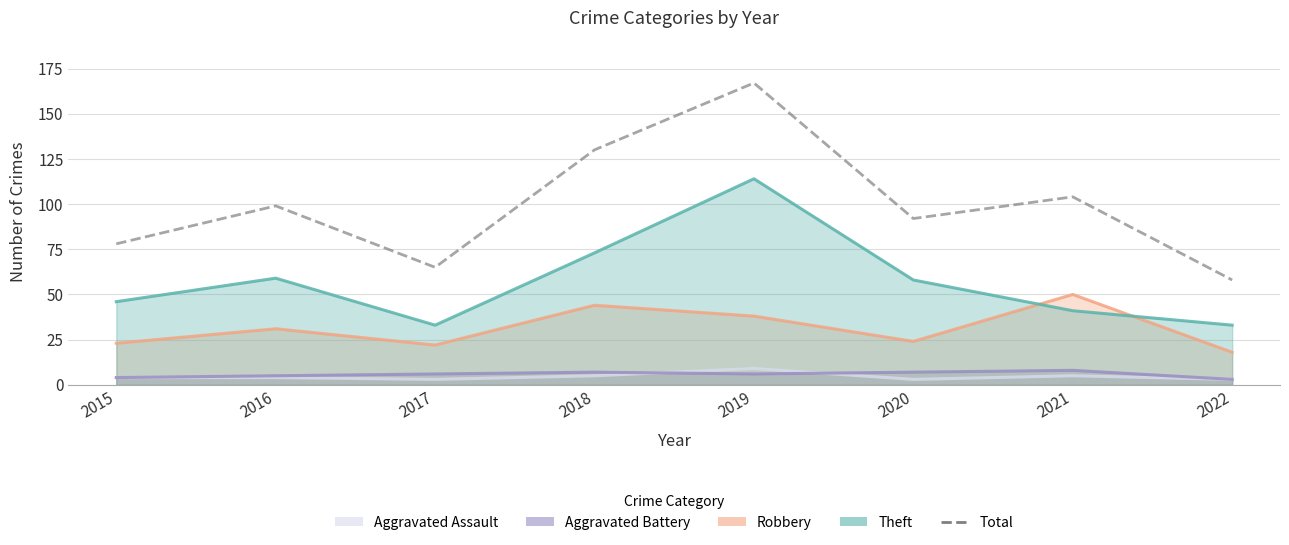

Is it true that the value at 2020 is 56?

False